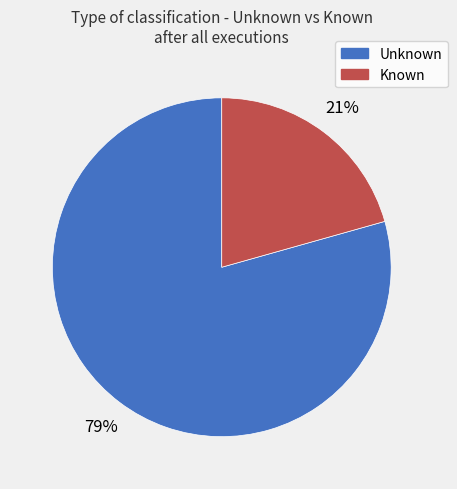

To the nearest percent, what percentage of the pie is Known?

21%